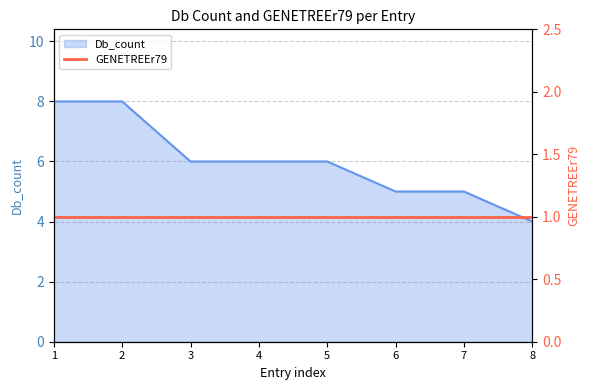

At which label is the value closest to 6?

3